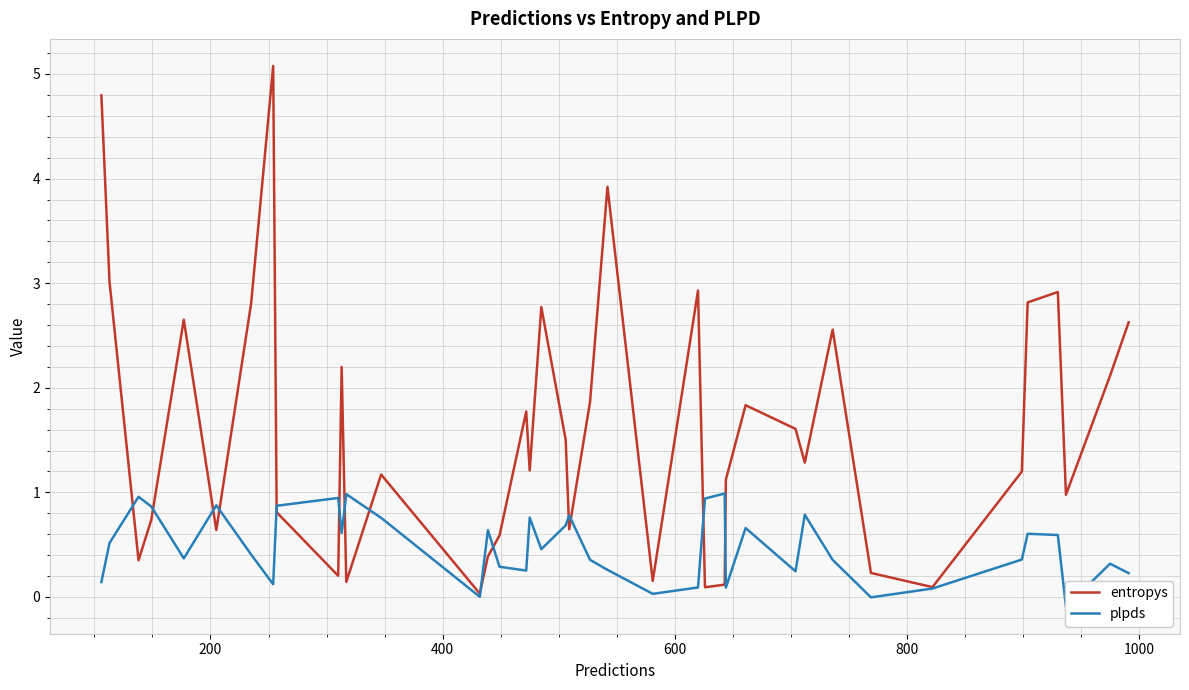

Which series ends up on top after the final intersection of entropys and plpds?

entropys